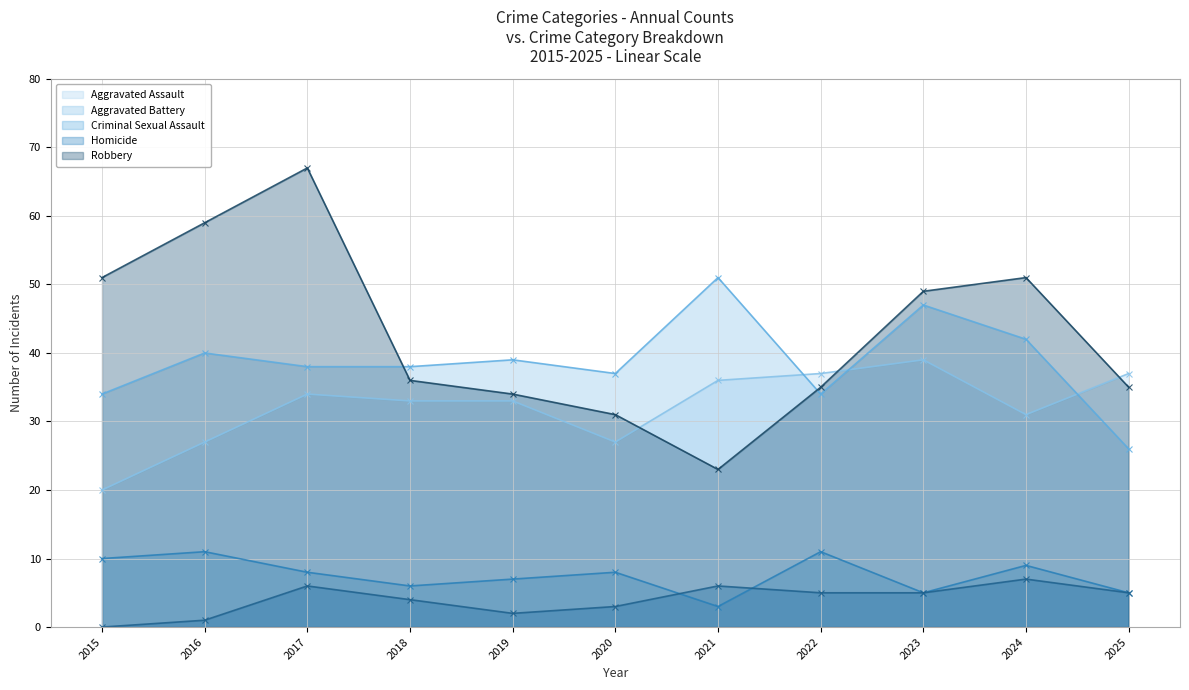

What is the maximum value for Aggravated Assault?

39